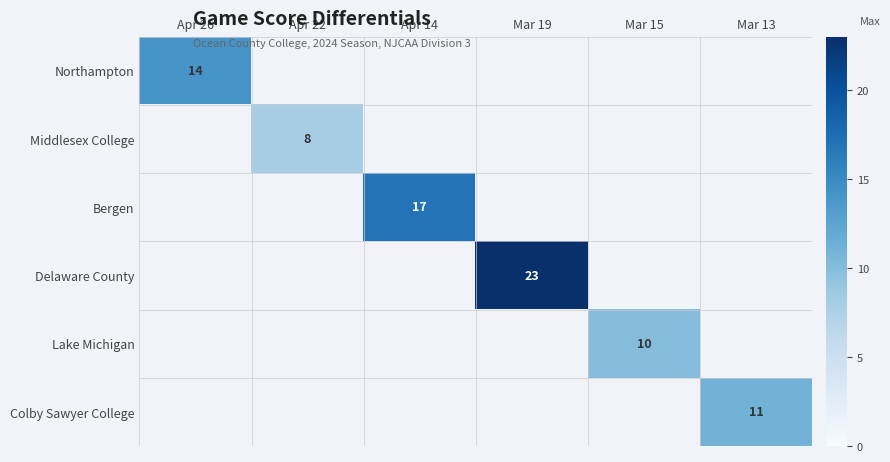

Is it true that Middlesex College equals 8 at Apr 22?

True